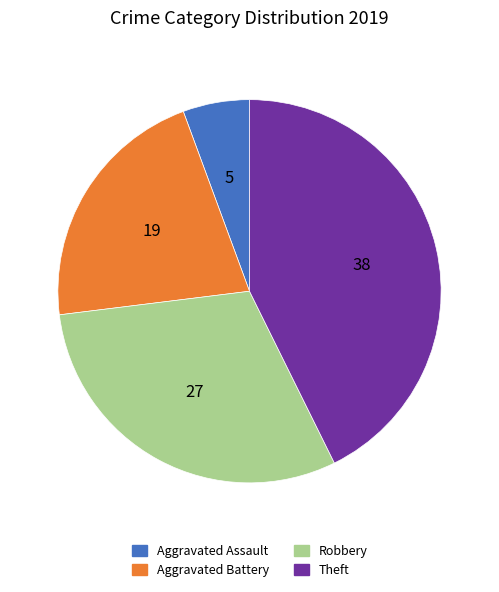

Which has a higher value, Theft or Aggravated Assault?

Theft